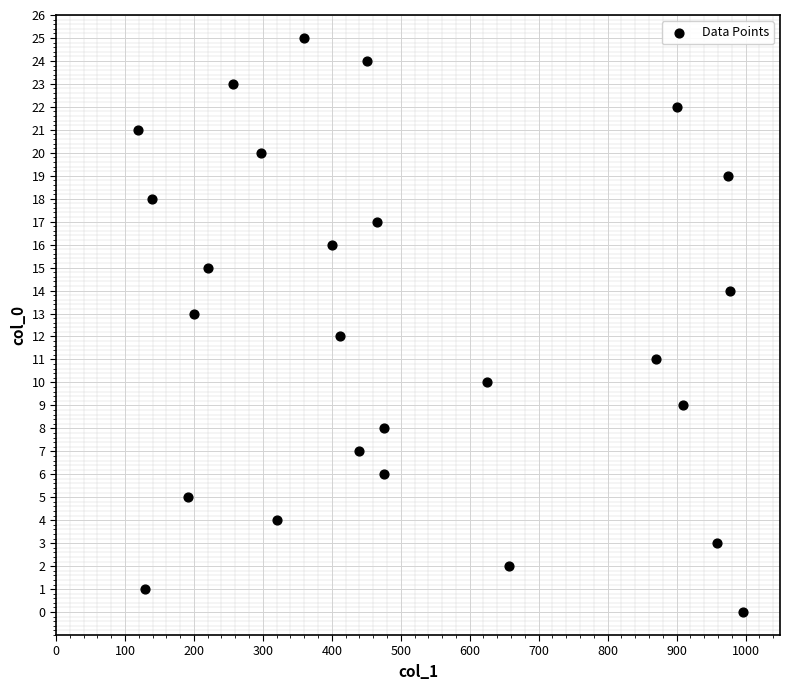

What is the range of X values (max minus min)?

877